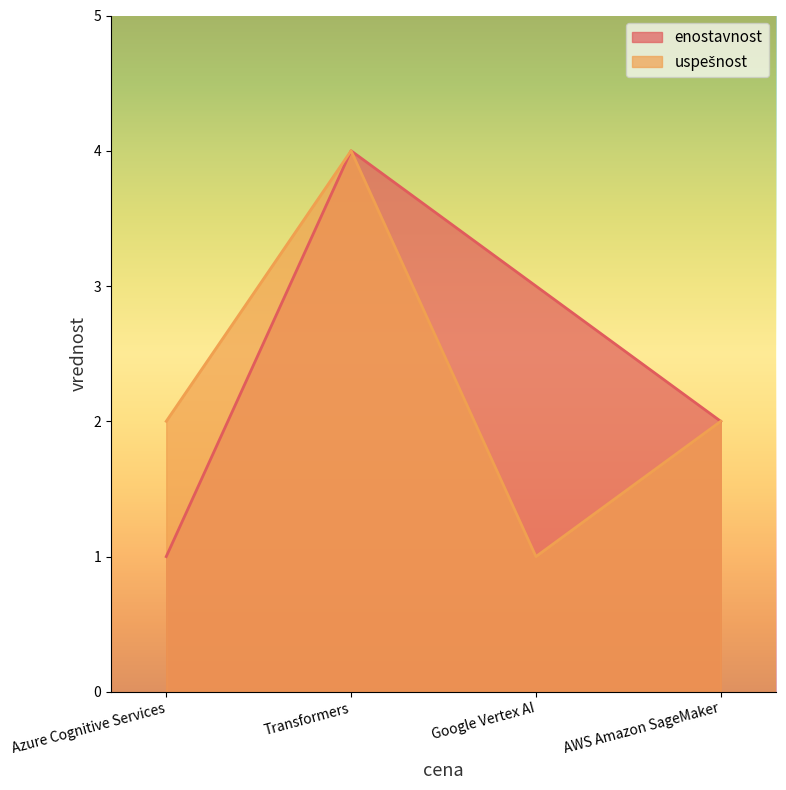

Which series has the largest total across all categories?

enostavnost